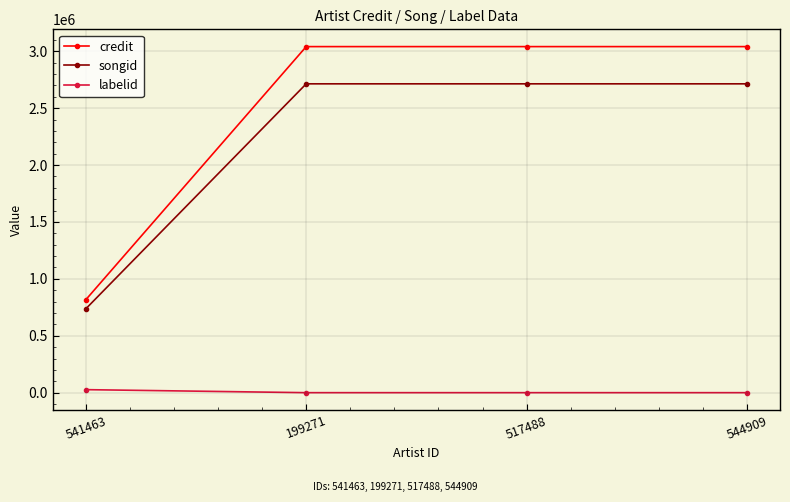

What is the minimum value for songid?

737141